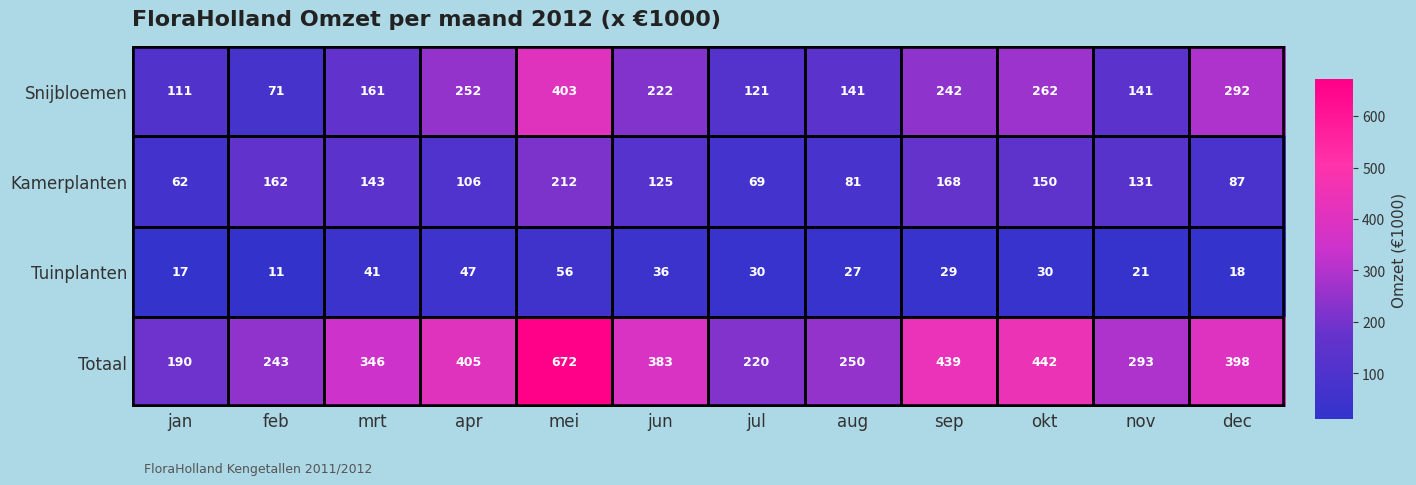

What is the maximum value for Tuinplanten?

56